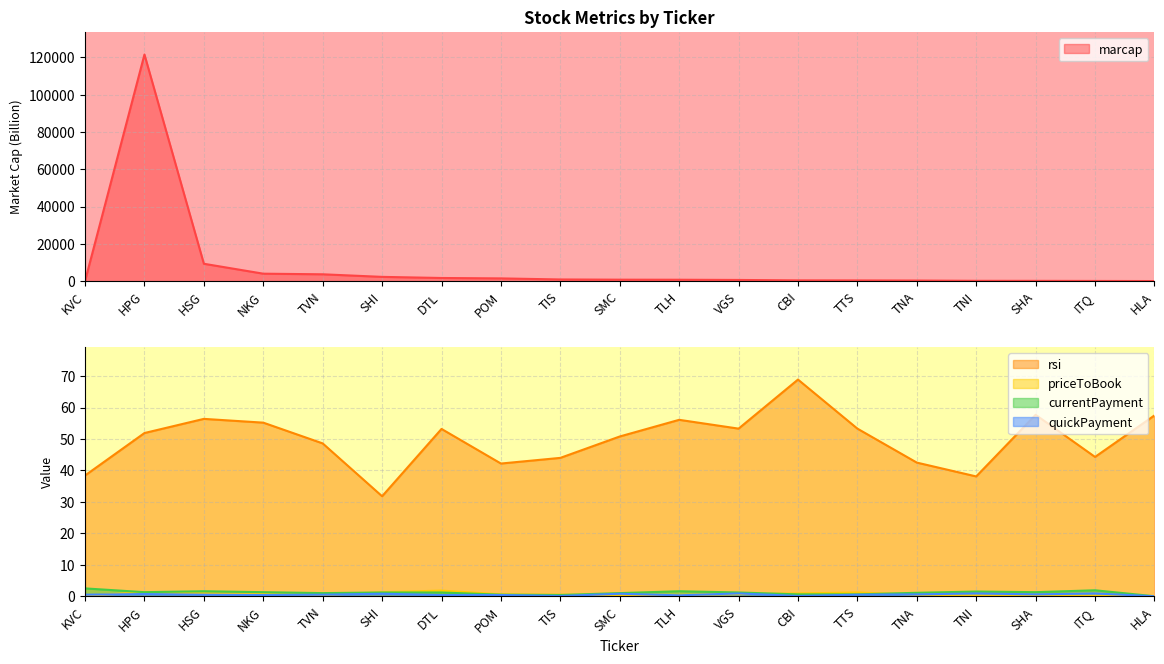

Which series has the largest range (max minus min)?

marcap